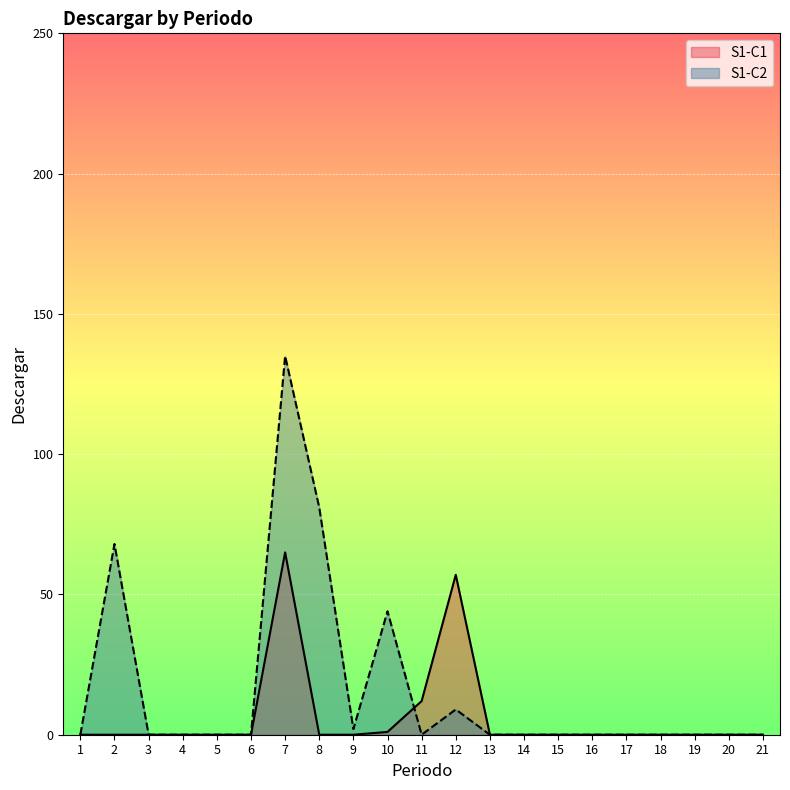

Reading right to left, list all the values displayed in this chart.

S1-C1: 0	0	0	0	0	0	0	0	0	57	12	1	0	0	65	0	0	0	0	0	0
S1-C2: 0	0	0	0	0	0	0	0	0	9	0	44	2	81	135	0	0	0	0	68	0